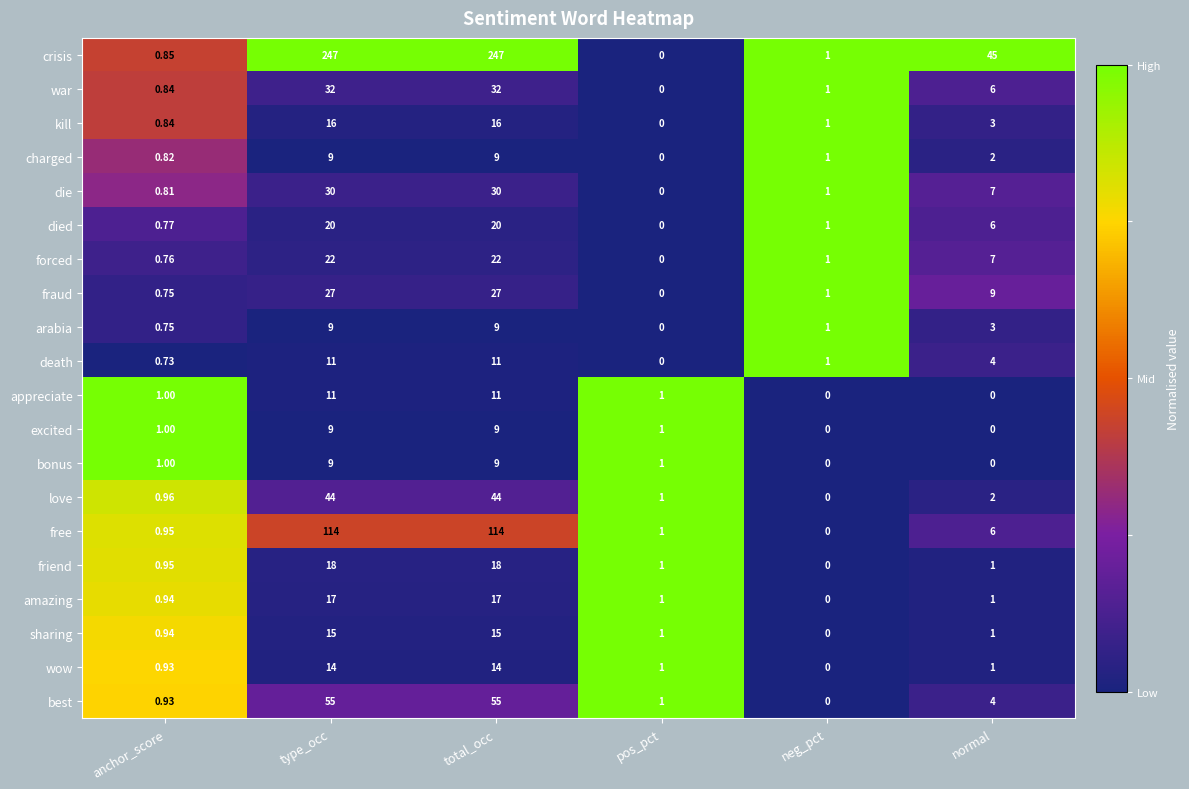

Which series changed the most between pos_pct and normal?

crisis